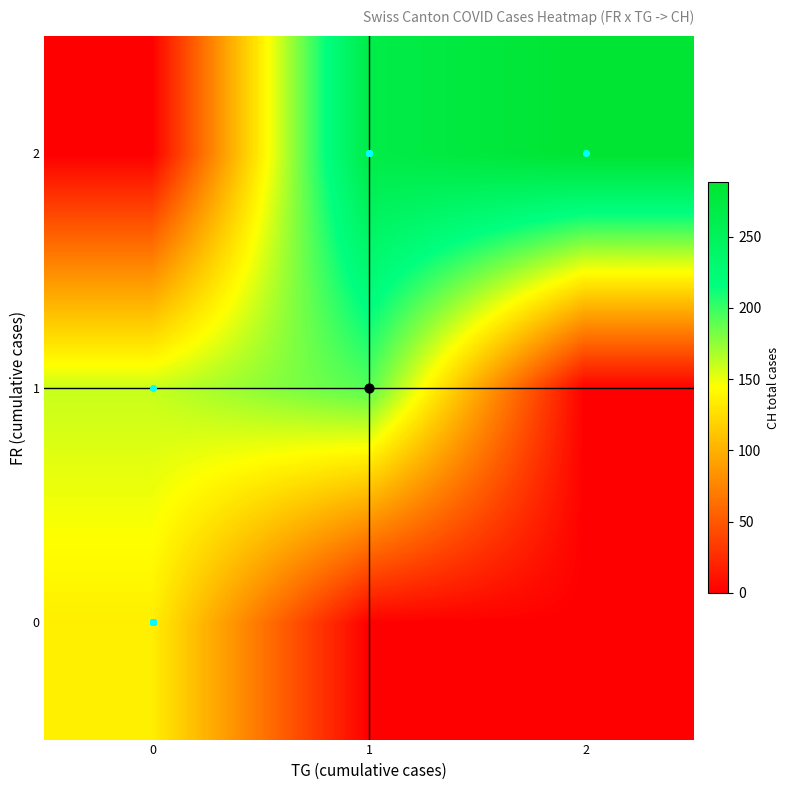

Which category has the highest value across all series?

2